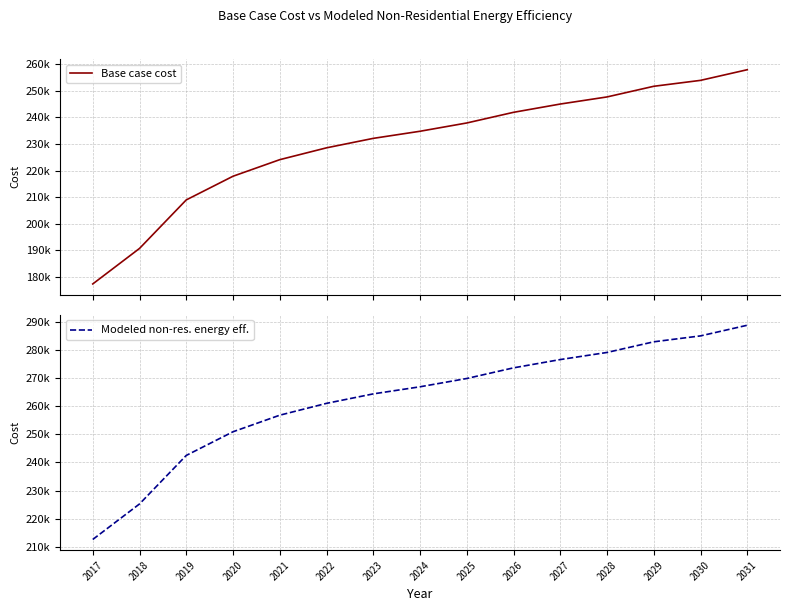

Reading left to right, what are all the values shown in this chart?

Base case cost: 177323.3	190688.9	208955.2	217865.6	224102.9	228558.1	232122.3	234795.4	237914.1	241923.8	245042.4	247715.5	251725.2	253952.8	257962.5
Modeled non-res. energy eff.: 212639.7	225251.6	242487.9	250895.9	256781.4	260985.4	264348.6	266871.0	269813.8	273597.3	276540.1	279062.5	282846.1	284948.1	288731.6